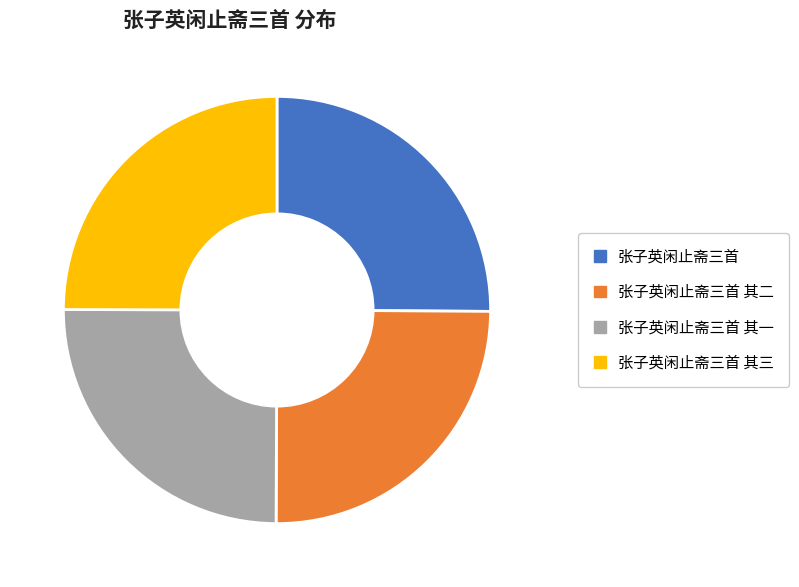

Approximately how many times larger is the value at 张子英闲止斋三首 其二 compared to 张子英闲止斋三首?

1.0